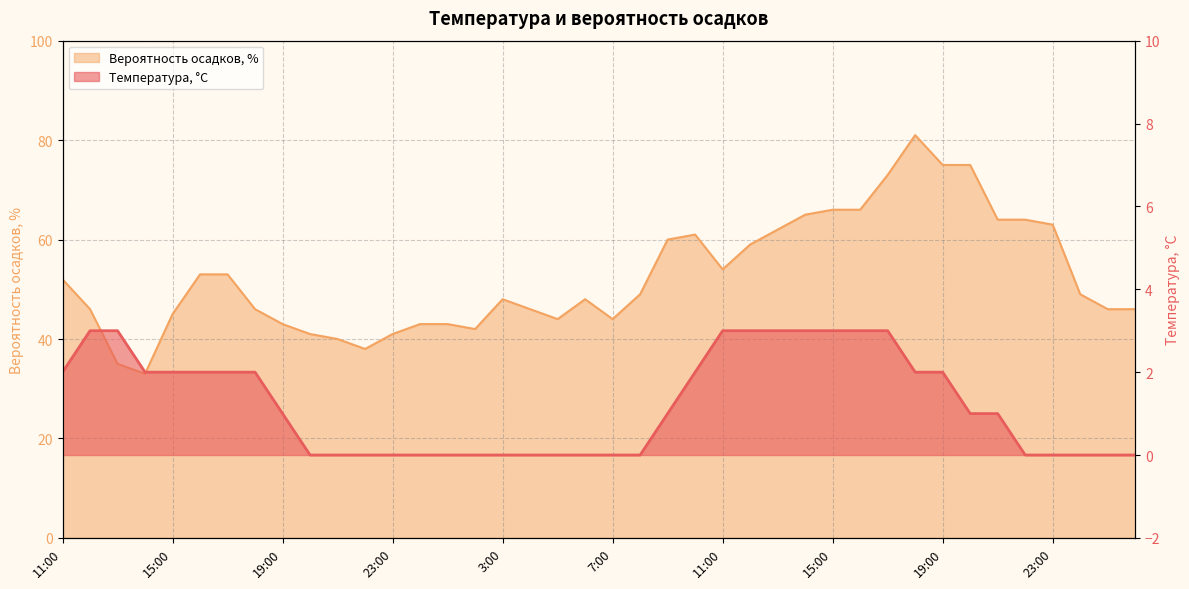

How many values in the Температура, °C series exceed 1?

18